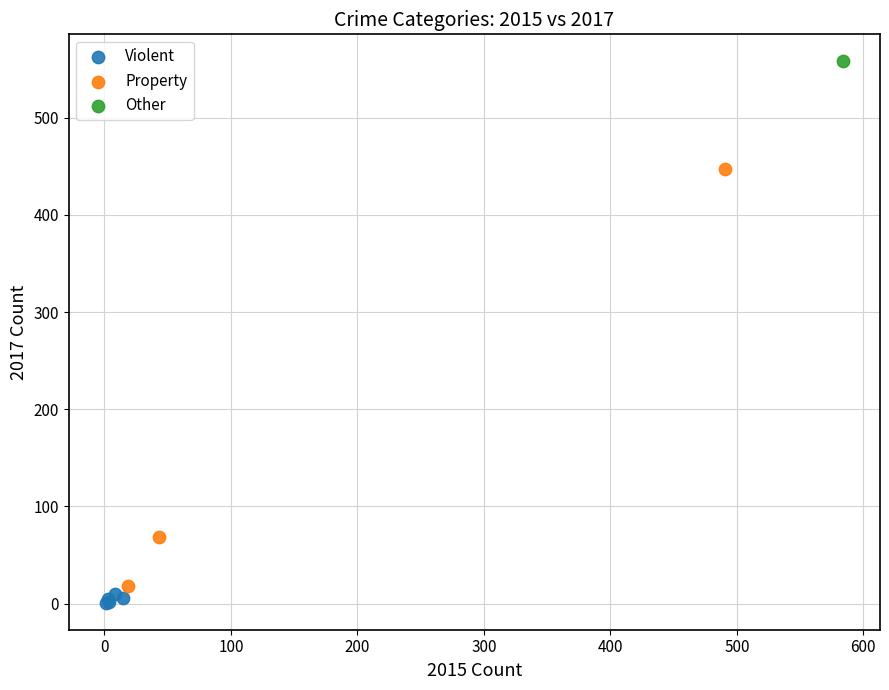

Which series reaches the maximum Y coordinate?

Other